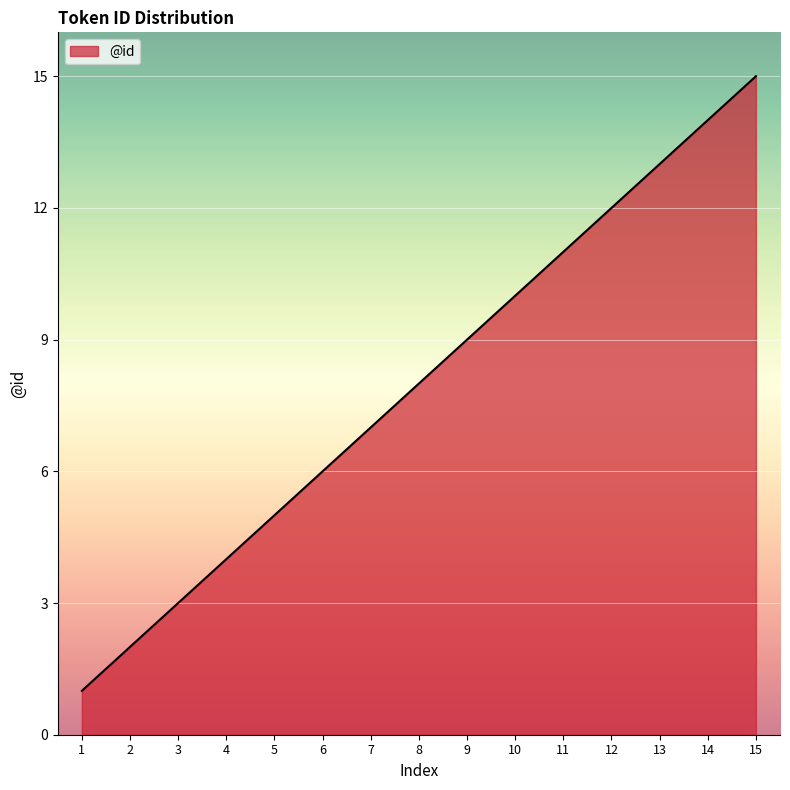

List the labels in order of value, smallest first.

1, 2, 3, 4, 5, 6, 7, 8, 9, 10, 11, 12, 13, 14, 15